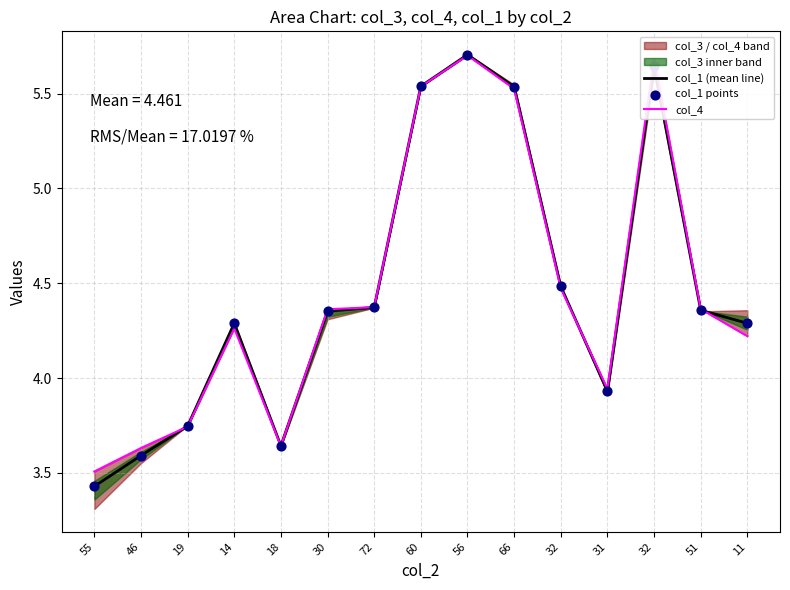

At which category is the sum across all series the highest?

56